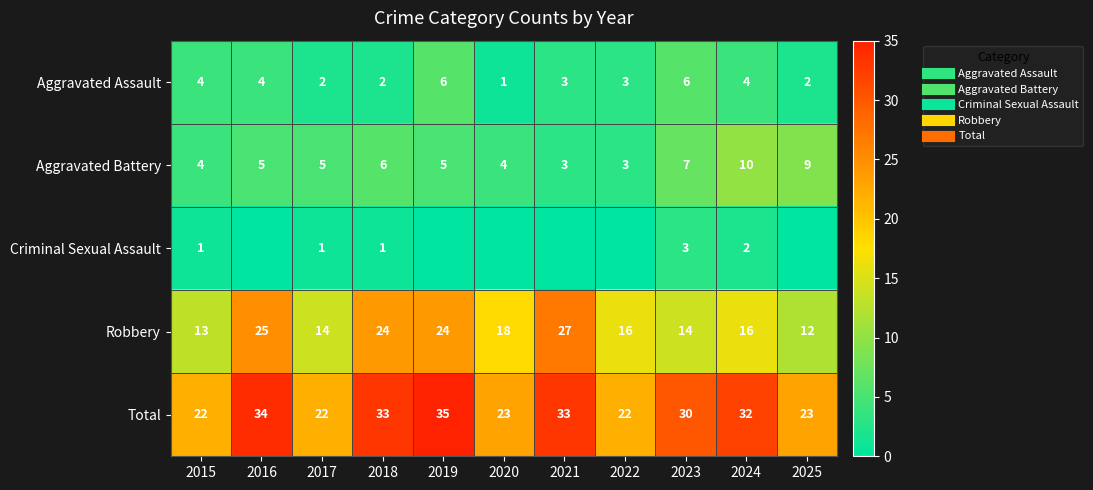

What is the difference between the maximum and minimum values in the Robbery series?

15